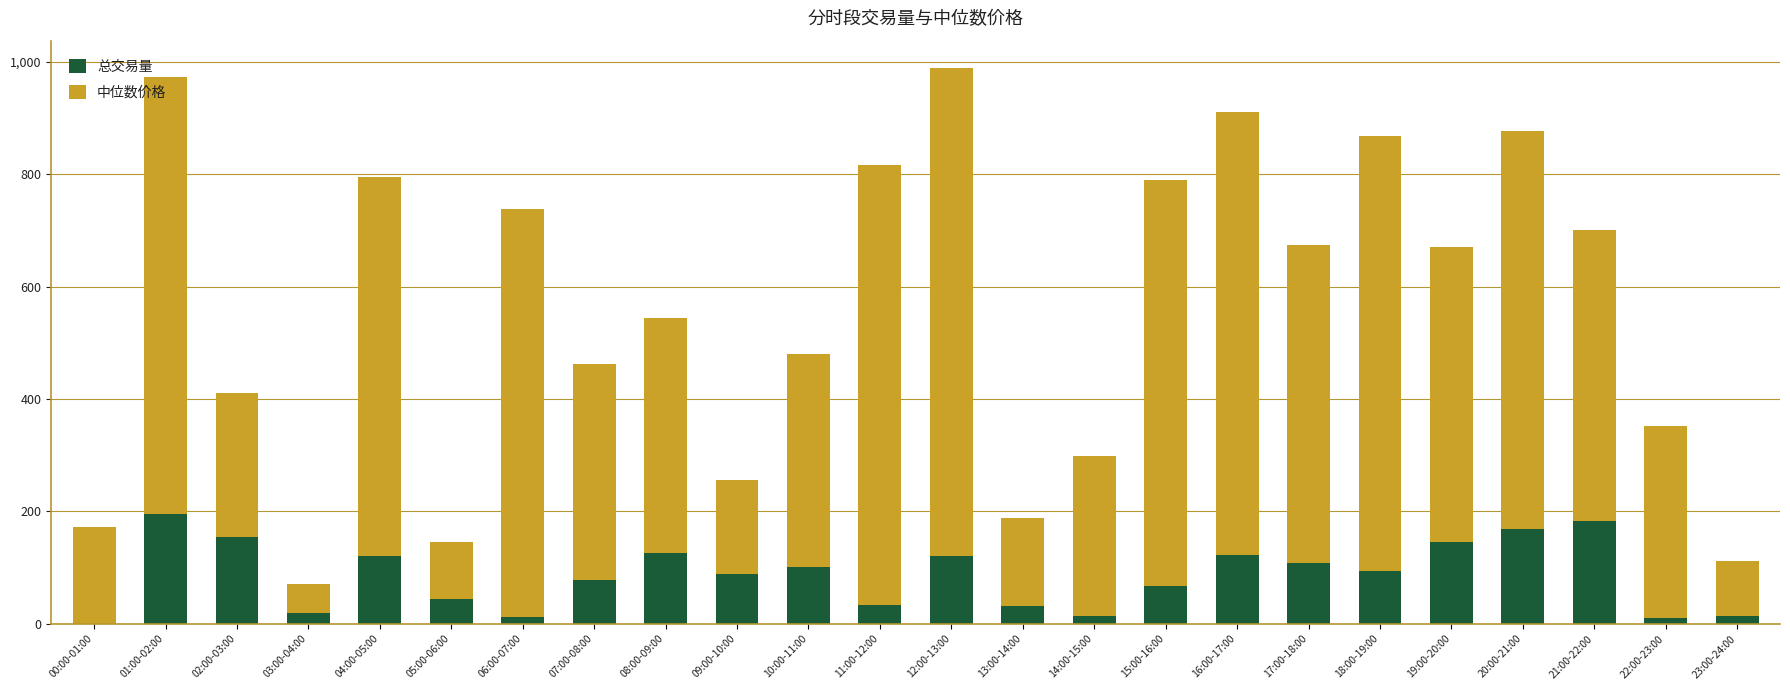

What is the total value across all series at 15:00-16:00?

790.2